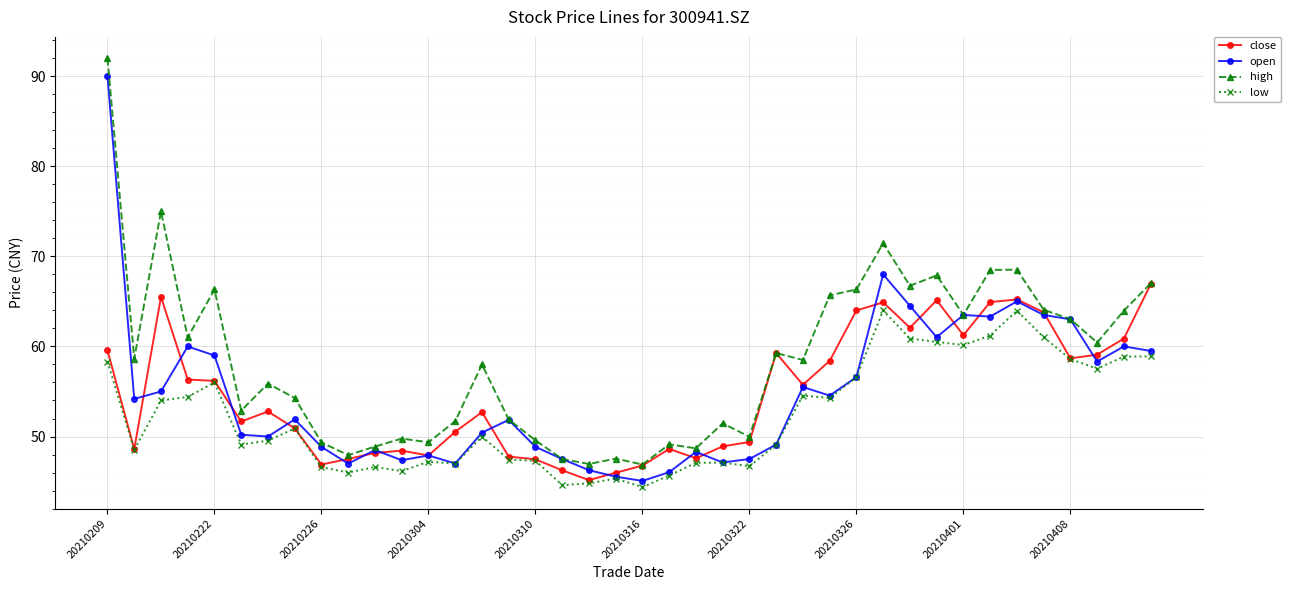

Which series has the largest range (max minus min)?

high